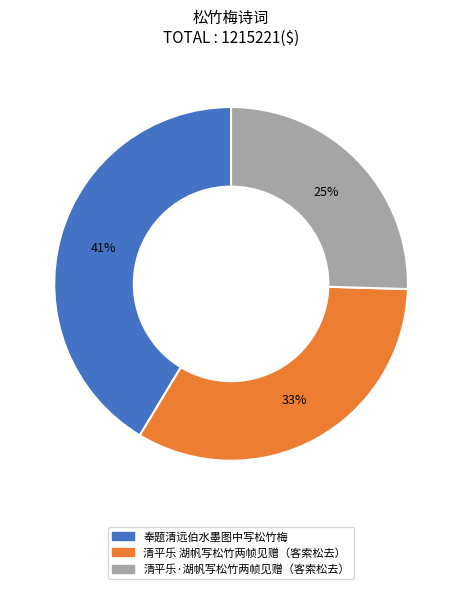

Between 清平乐·湖帆写松竹两帧见赠（客索松去） and 清平乐 湖帆写松竹两帧见赠（客索松去）, which is larger?

清平乐 湖帆写松竹两帧见赠（客索松去）